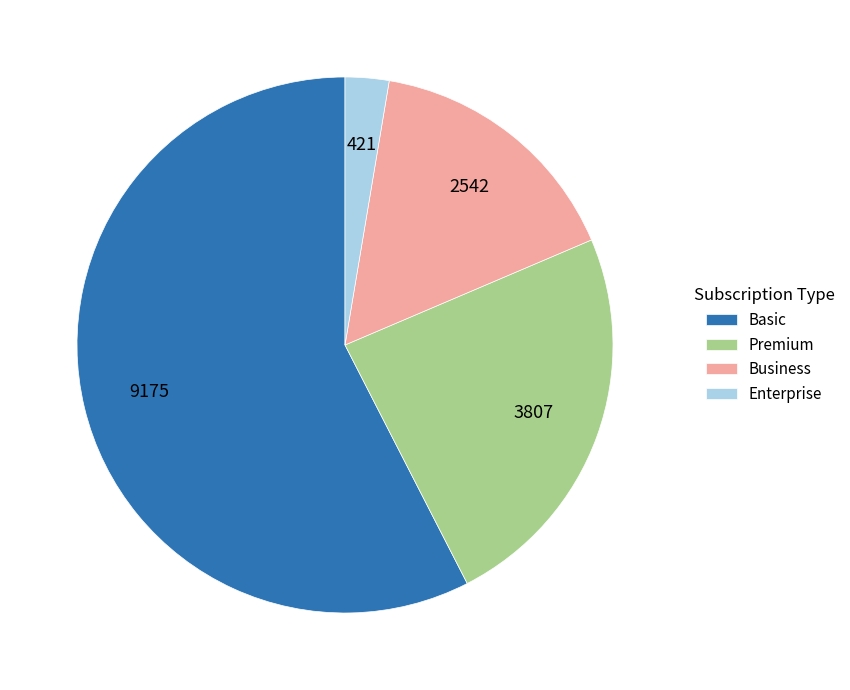

What is the largest slice in the pie chart?

Basic